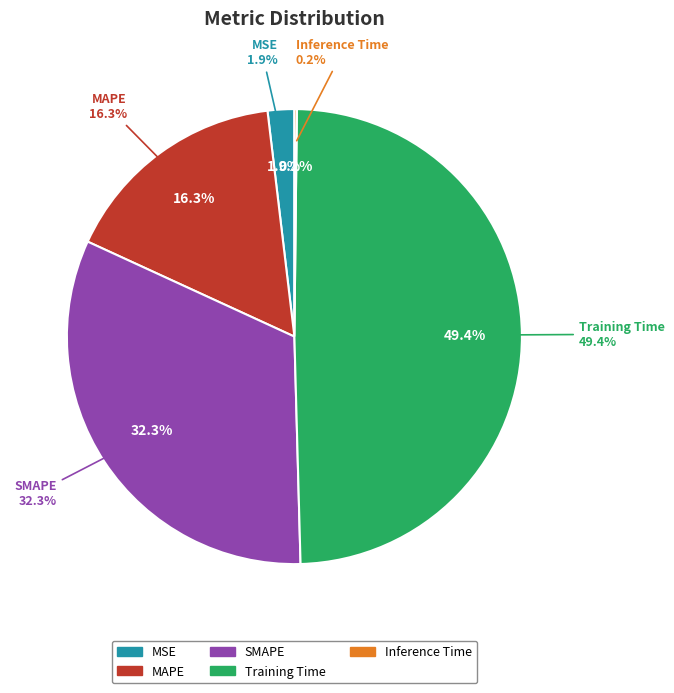

Does any single category account for the majority?

No